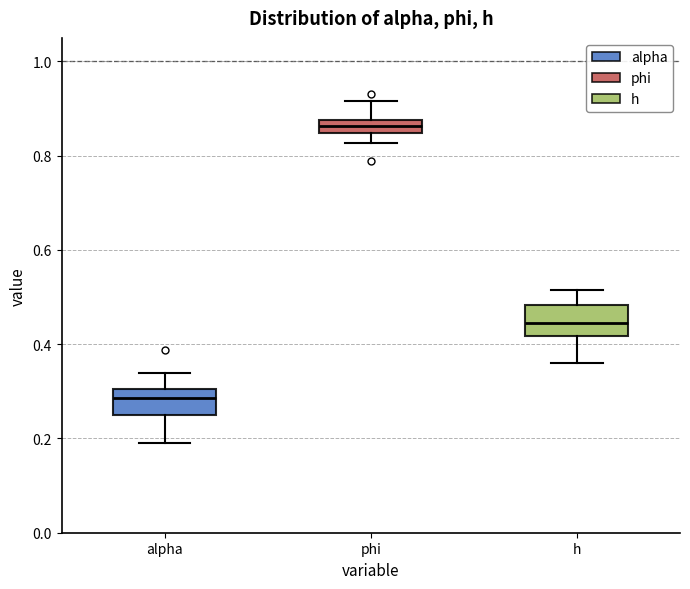

Which box has the highest median line?

phi